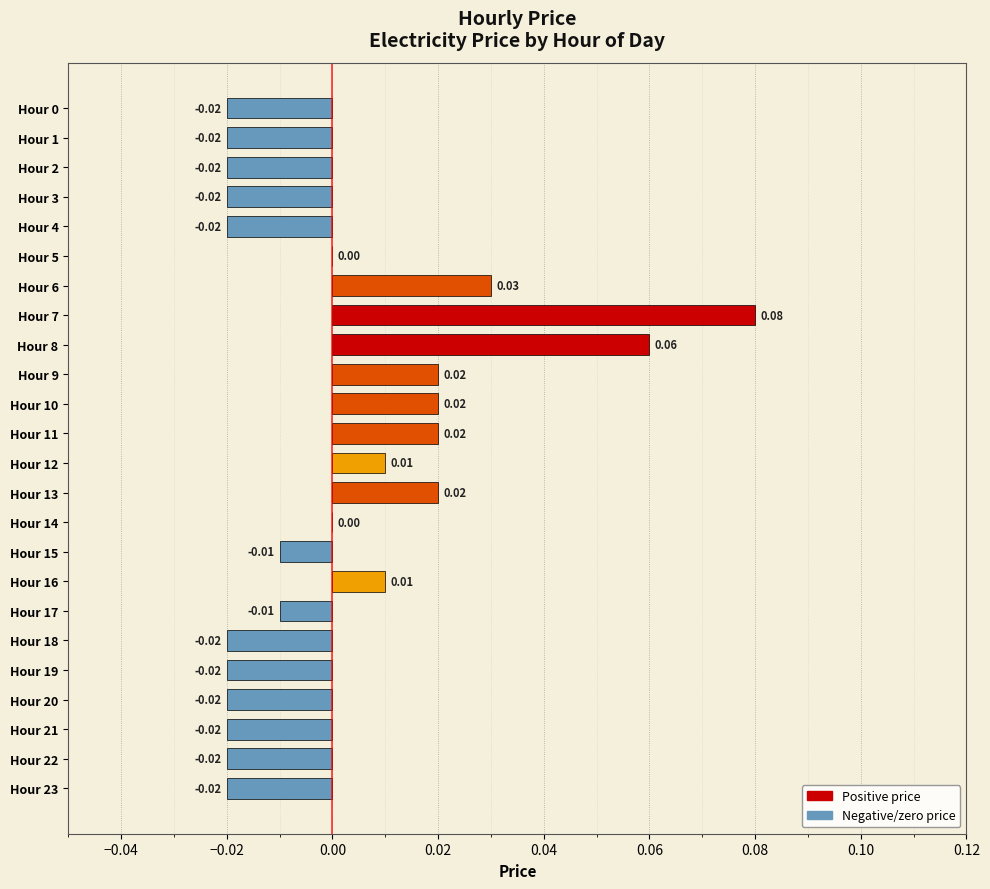

Count the number of data series in this chart.

1